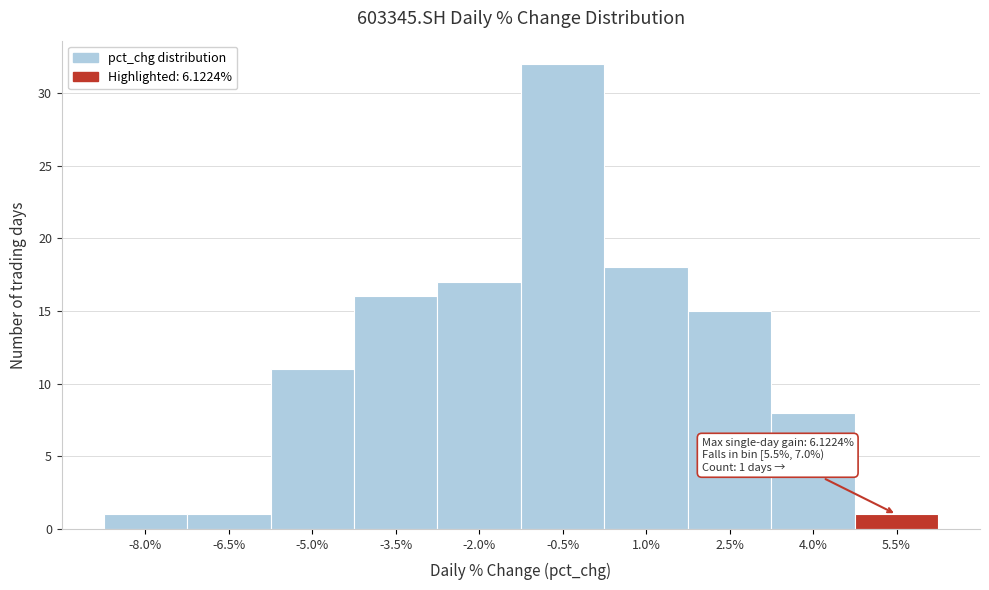

Reading left to right, what are all the values shown in this chart?

-8.0%=1	-6.5%=1	-5.0%=11	-3.5%=16	-2.0%=17	-0.5%=32	1.0%=18	2.5%=15	4.0%=8	5.5%=1